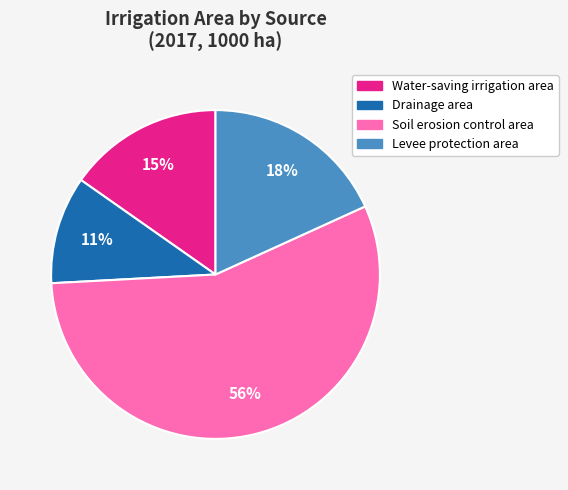

True or false: Drainage area accounts for 11% of the total.

True